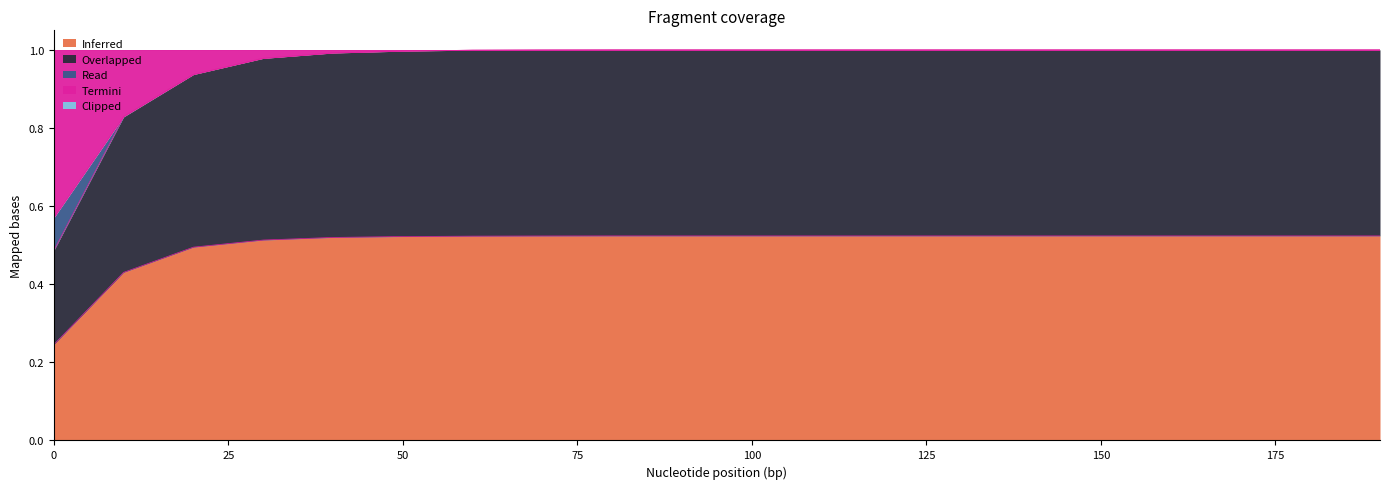

Does the chart display data point markers on the line(s)?

No